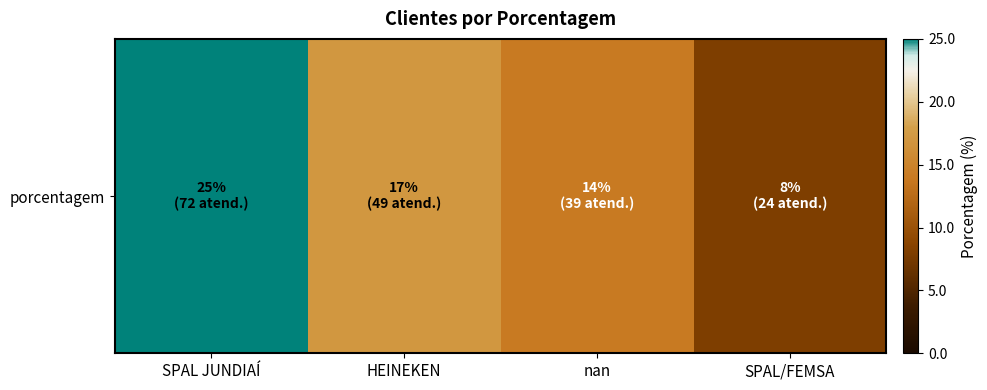

The chart shows a value of 4 at HEINEKEN. True or false?

False